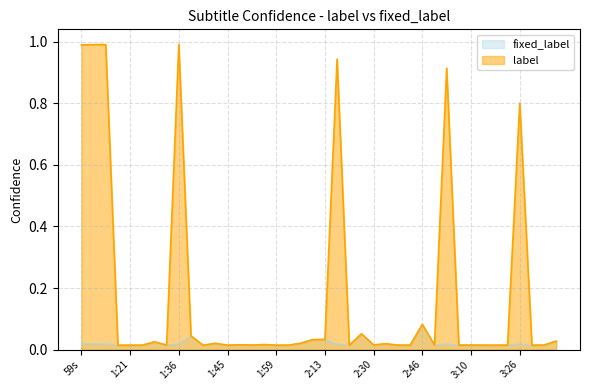

Reading left to right, extract all data points from this chart.

label: 59s=1.0	1:01=1.0	1:13=1.0	1:17=0.0	1:21=0.0	1:25=0.0	1:27=0.0	1:31=0.0	1:36=1.0	1:38=0.0	1:41=0.0	1:43=0.0	1:45=0.0	1:46=0.0	1:50=0.0	1:53=0.0	1:59=0.0	2:03=0.0	2:10=0.0	2:12=0.0	2:13=0.0	2:17=0.9	2:20=0.0	2:28=0.1	2:30=0.0	2:36=0.0	2:39=0.0	2:42=0.0	2:46=0.1	2:50=0.0	3:04=0.9	3:08=0.0	3:10=0.0	3:12=0.0	3:15=0.0	3:22=0.0	3:26=0.8	3:28=0.0	3:33=0.0	3:36=0.0
fixed_label: 59s=0.0	1:01=0.0	1:13=0.0	1:17=0.0	1:21=0.0	1:25=0.0	1:27=0.0	1:31=0.0	1:36=0.0	1:38=0.0	1:41=0.0	1:43=0.0	1:45=0.0	1:46=0.0	1:50=0.0	1:53=0.0	1:59=0.0	2:03=0.0	2:10=0.0	2:12=0.0	2:13=0.0	2:17=0.0	2:20=0.0	2:28=0.1	2:30=0.0	2:36=0.0	2:39=0.0	2:42=0.0	2:46=0.1	2:50=0.0	3:04=0.0	3:08=0.0	3:10=0.0	3:12=0.0	3:15=0.0	3:22=0.0	3:26=0.0	3:28=0.0	3:33=0.0	3:36=0.0